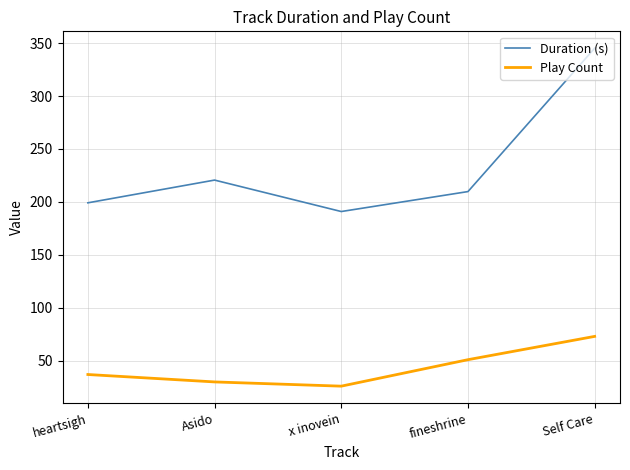

Which series changed the most between Asido and x inovein?

Duration (s)